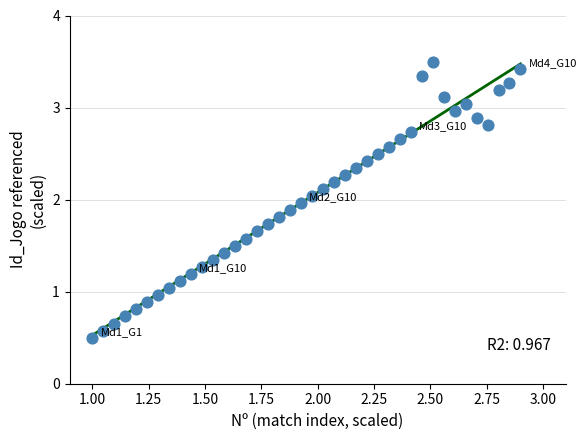

What is the range of Y values (max minus min)?

3.0